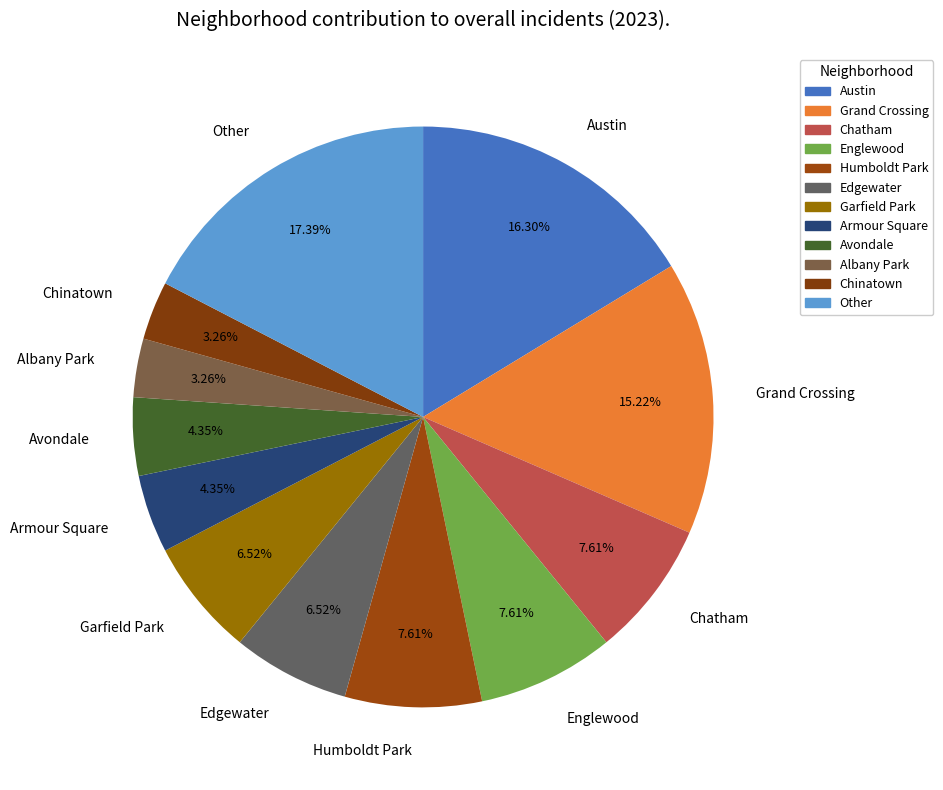

What percentage is the Humboldt Park slice, to the nearest percent?

8%